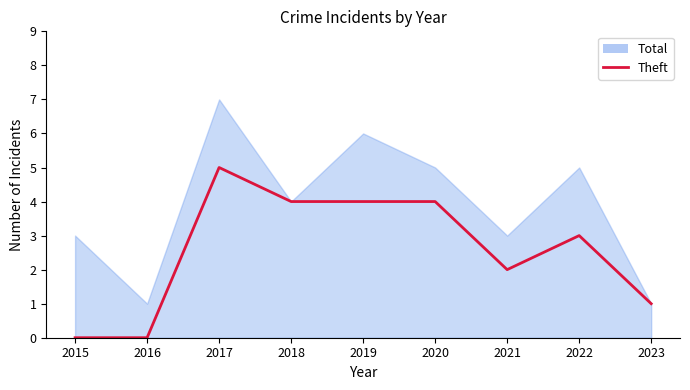

Is it true that Theft equals 5 at 2017?

True